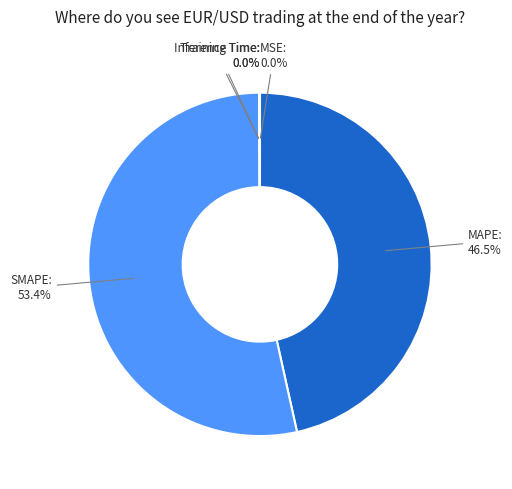

Is there a majority slice in this chart?

Yes